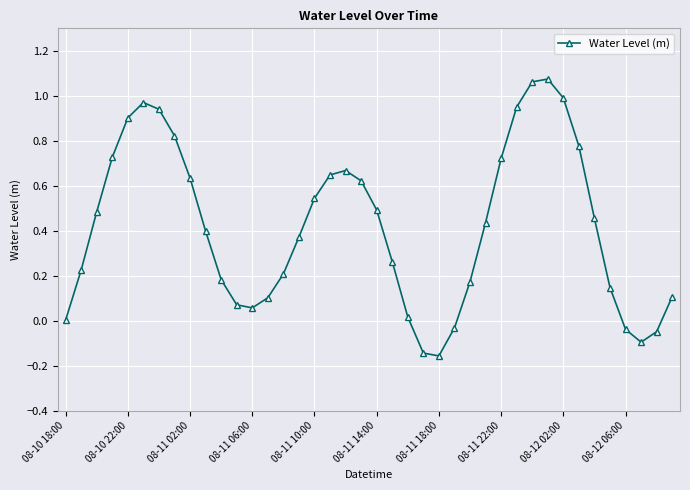

How many categories are shown in the chart?

40